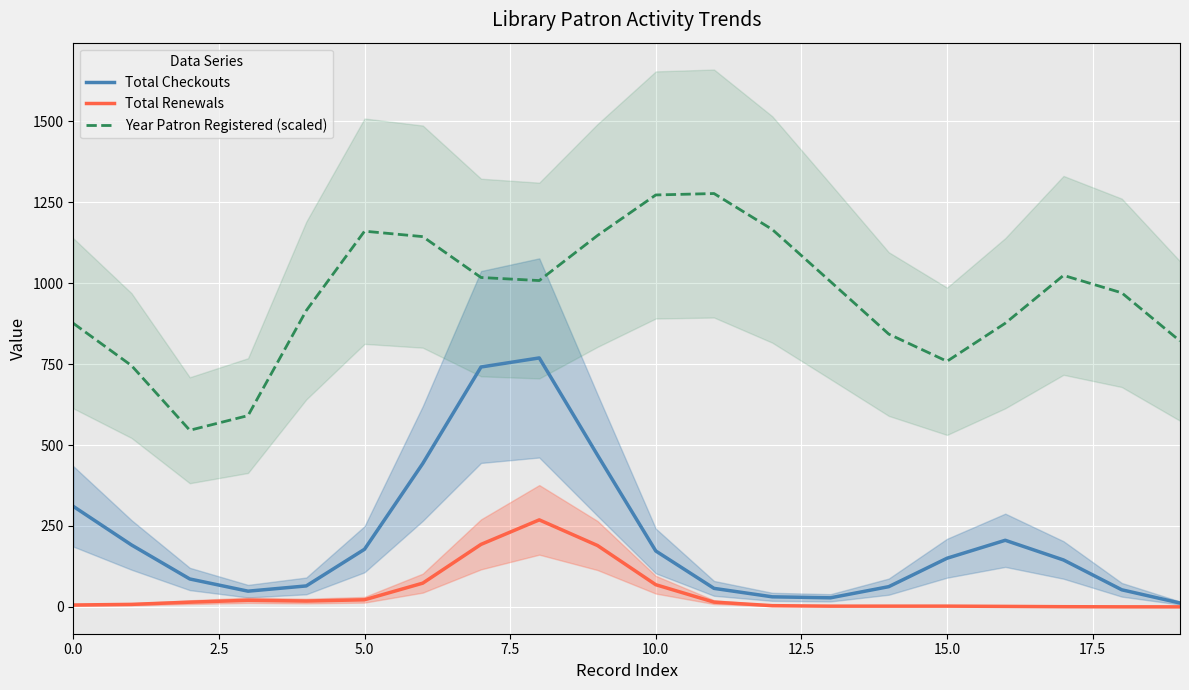

True or false: Year Patron Registered (scaled) and Total Renewals intersect in this chart.

False